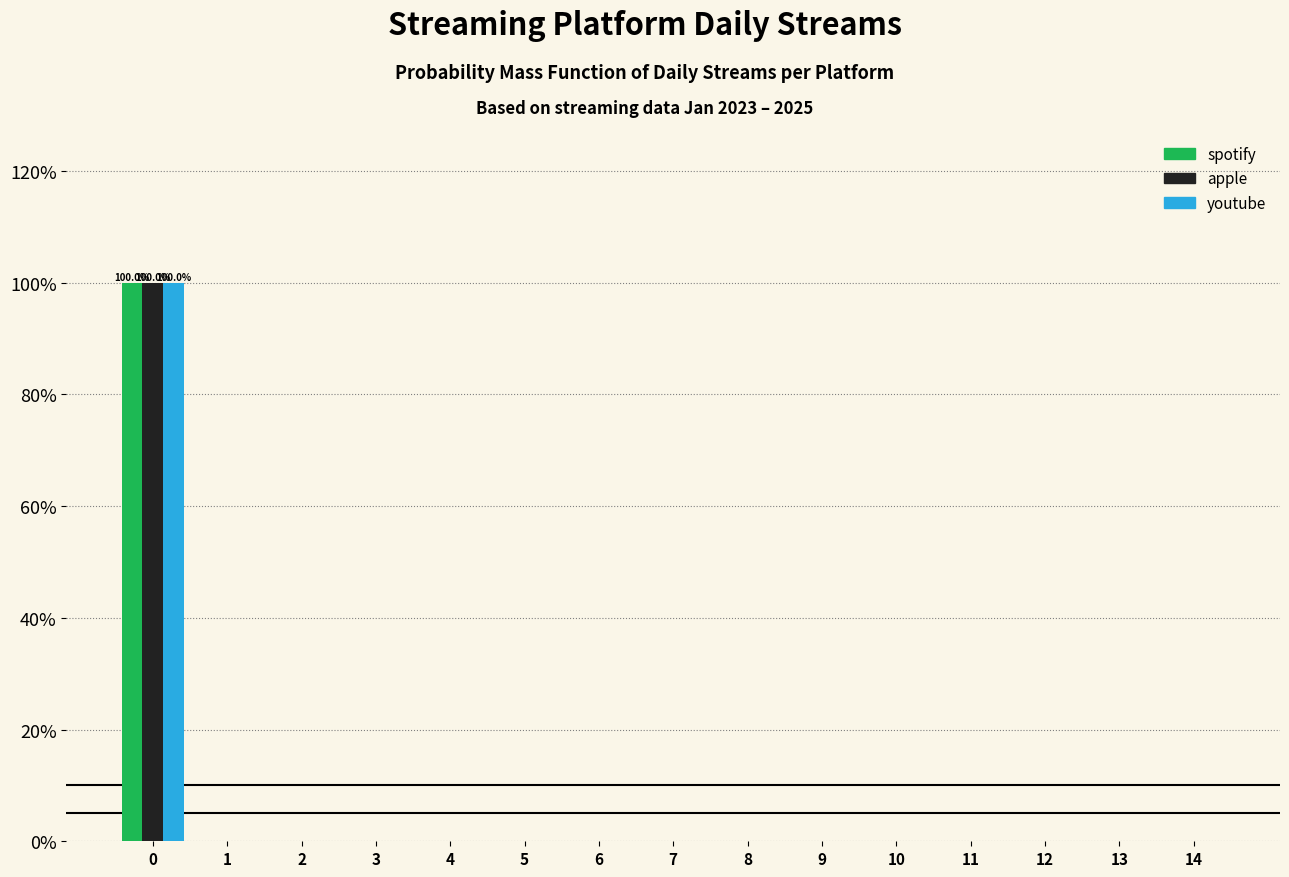

In the apple series, which range on the x-axis has the tallest bar?

-0.5 to 0.5